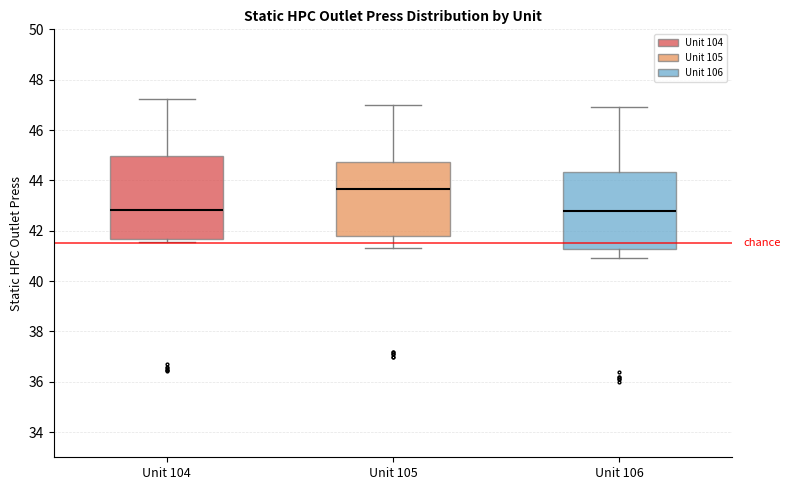

Comparing the boxes themselves (not the whiskers), which one is the tallest?

Unit 104